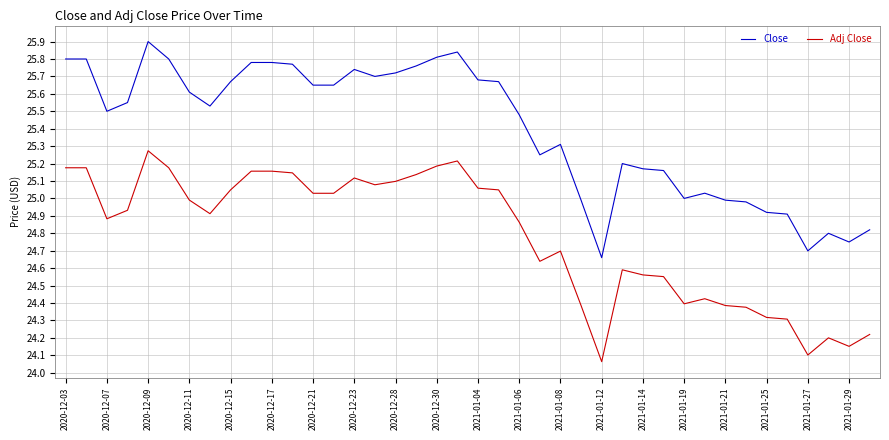

Which series has the largest range (max minus min)?

Close